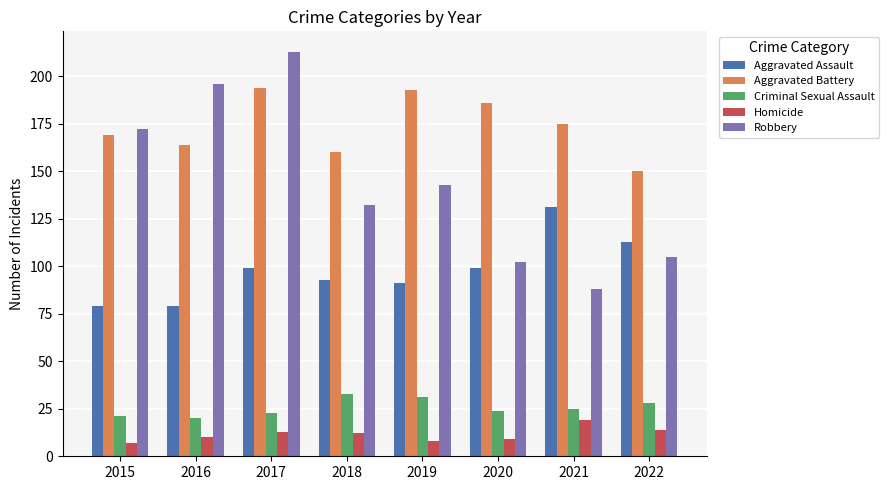

Reading right to left, transcribe all the data shown in this chart.

Aggravated Assault: 113	131	99	91	93	99	79	79
Aggravated Battery: 150	175	186	193	160	194	164	169
Criminal Sexual Assault: 28	25	24	31	33	23	20	21
Homicide: 14	19	9	8	12	13	10	7
Robbery: 105	88	102	143	132	213	196	172